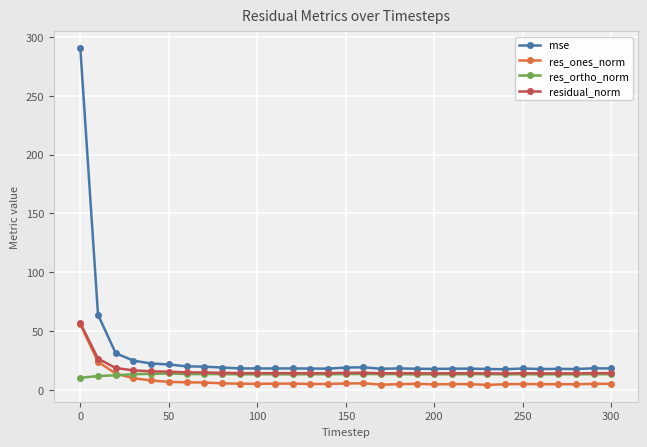

What is the greatest value displayed?

290.6